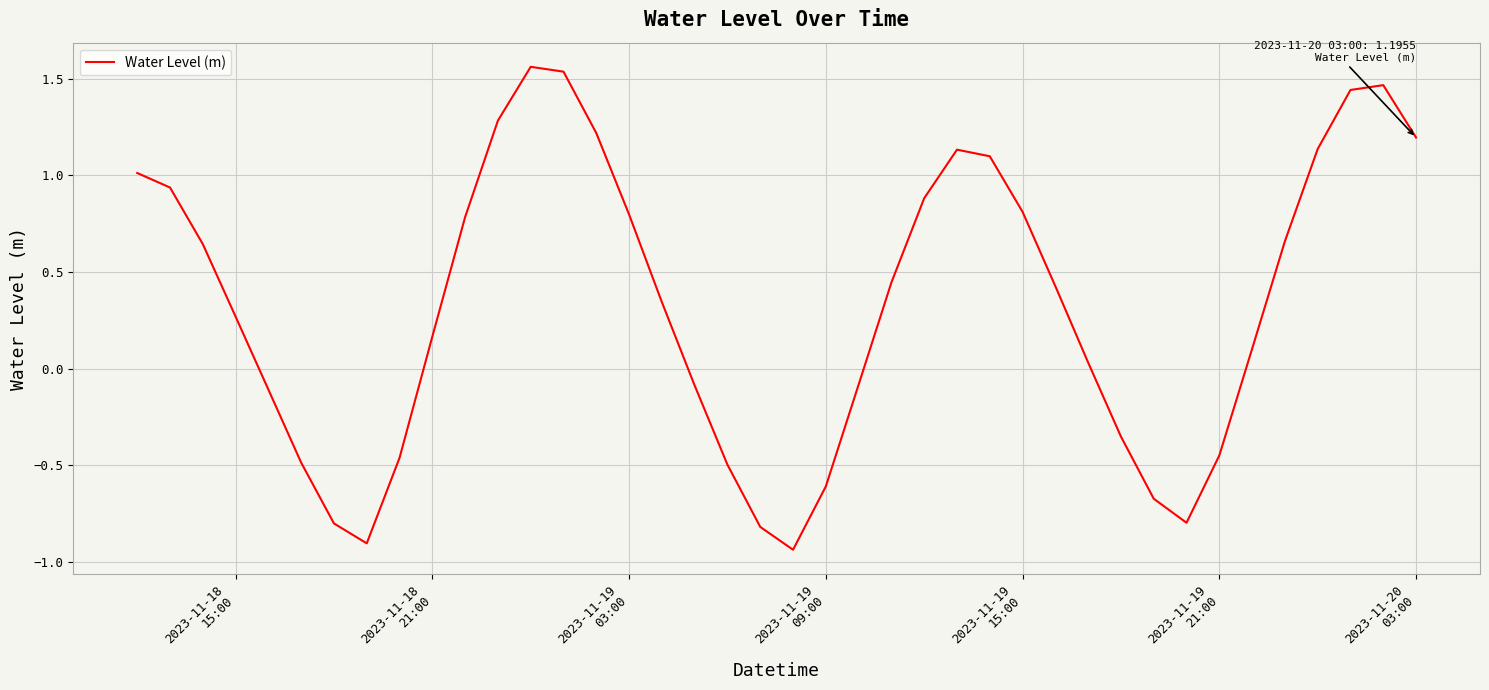

How many distinct data groups are displayed?

1